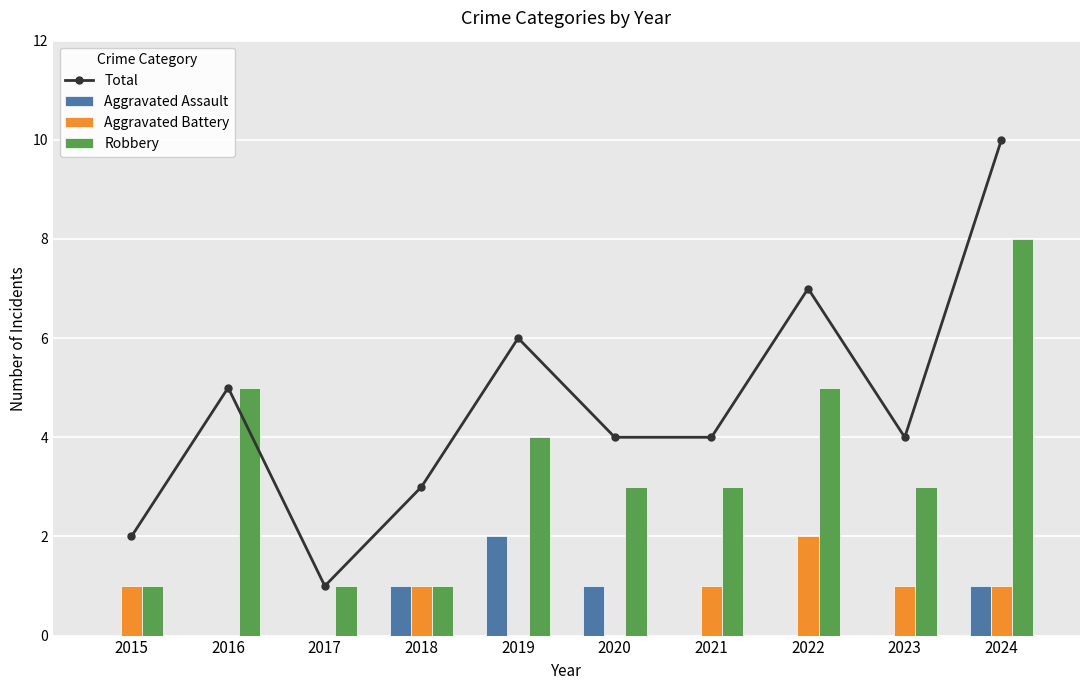

What is the sum of the Aggravated Assault values at 2015 and 2020?

1